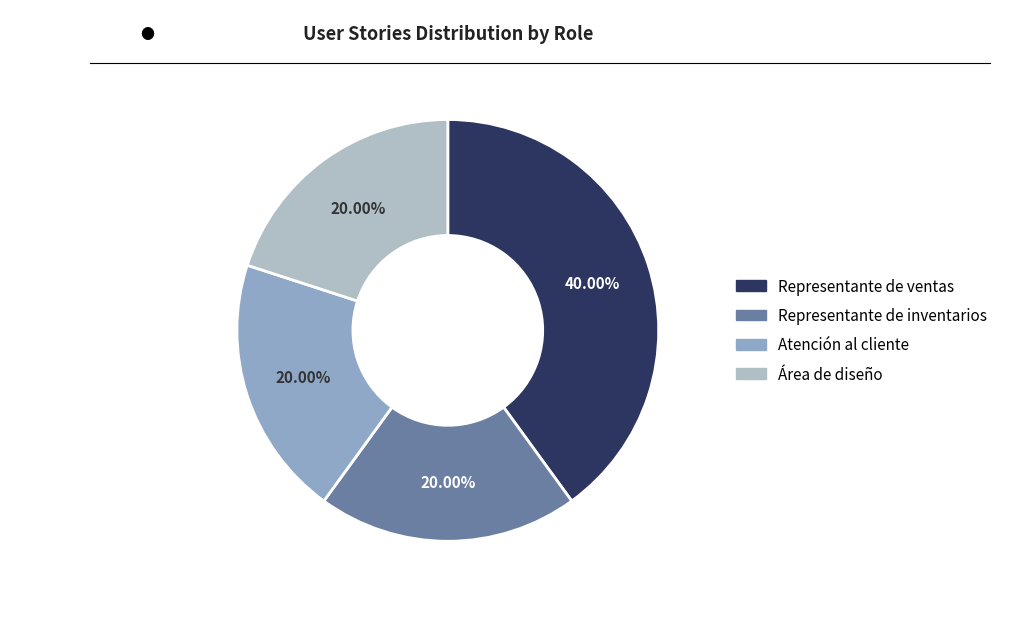

Is the sum of Área de diseño and Atención al cliente greater than half?

No